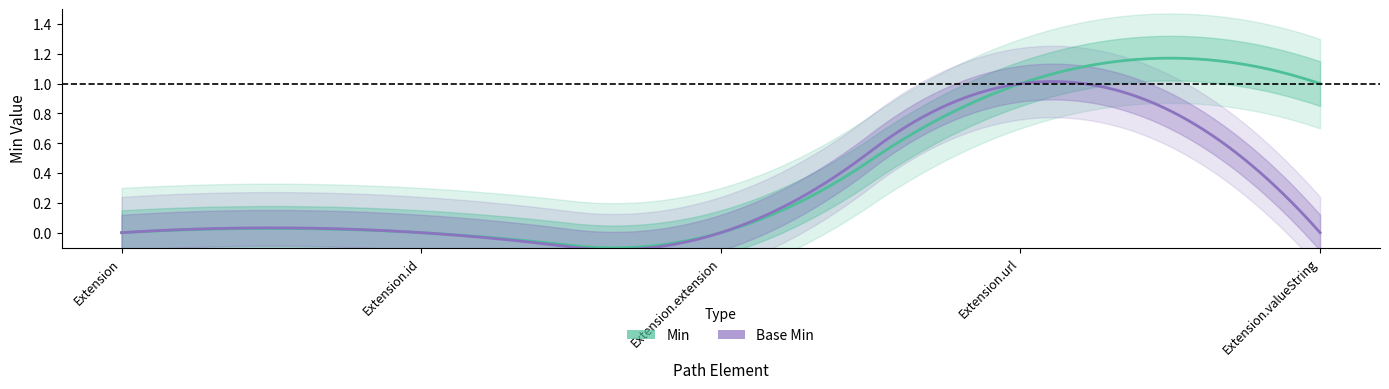

True or false: Base Min has a value of 0 at Extension.valueString.

True